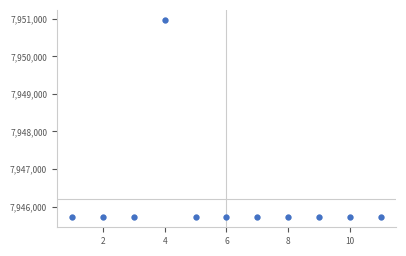

What is the average value?

7946193